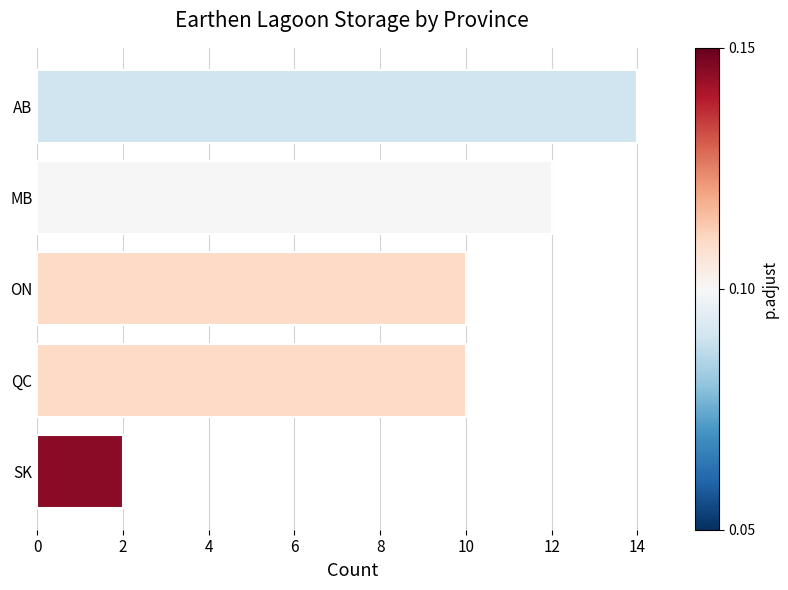

What is the difference between the second highest and second lowest values?

2